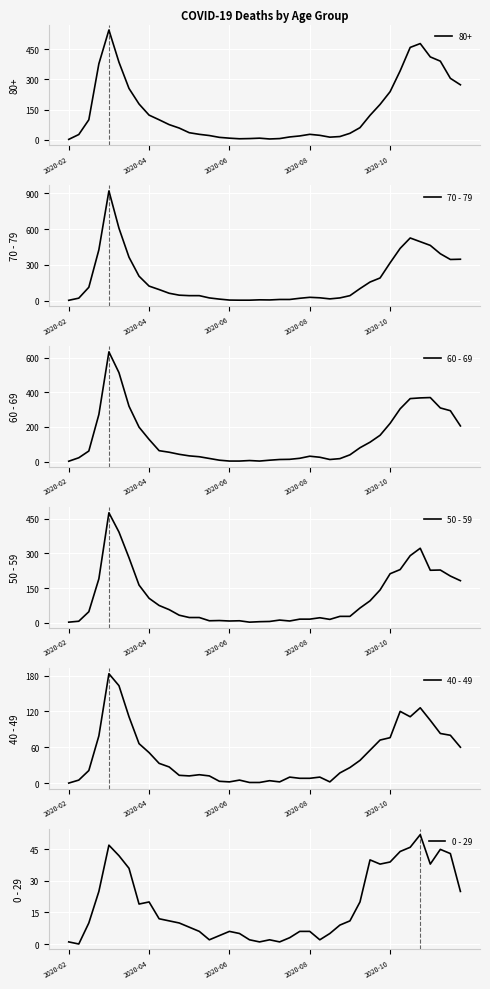

What is the label of the 12th point from the left?

11